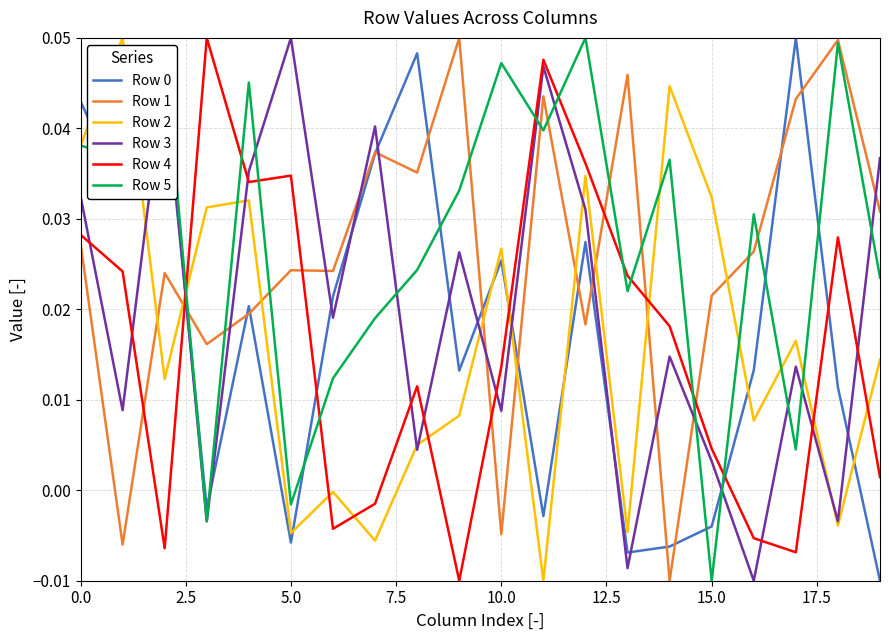

Does the chart display data point markers on the line(s)?

No